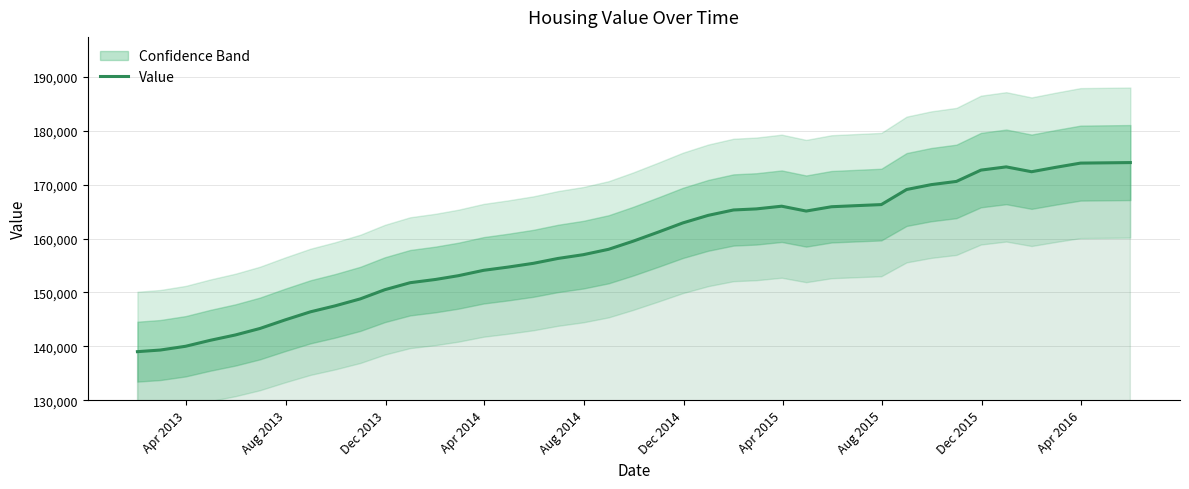

What is the highest value of the Value series?

174100